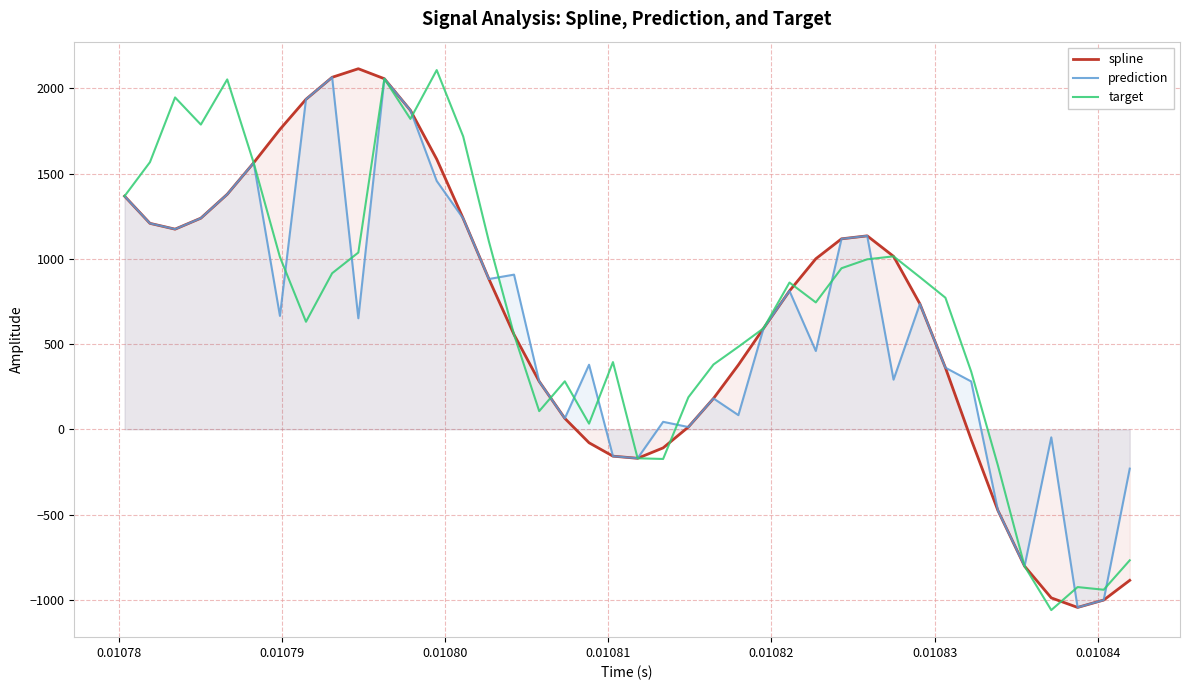

How many values in the spline series are below 811?

20